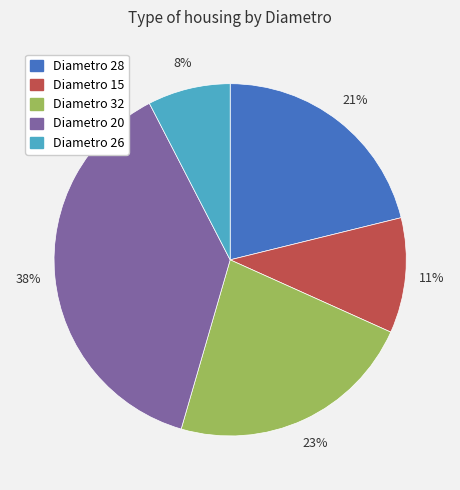

Is Diametro 32 the majority of the pie?

No